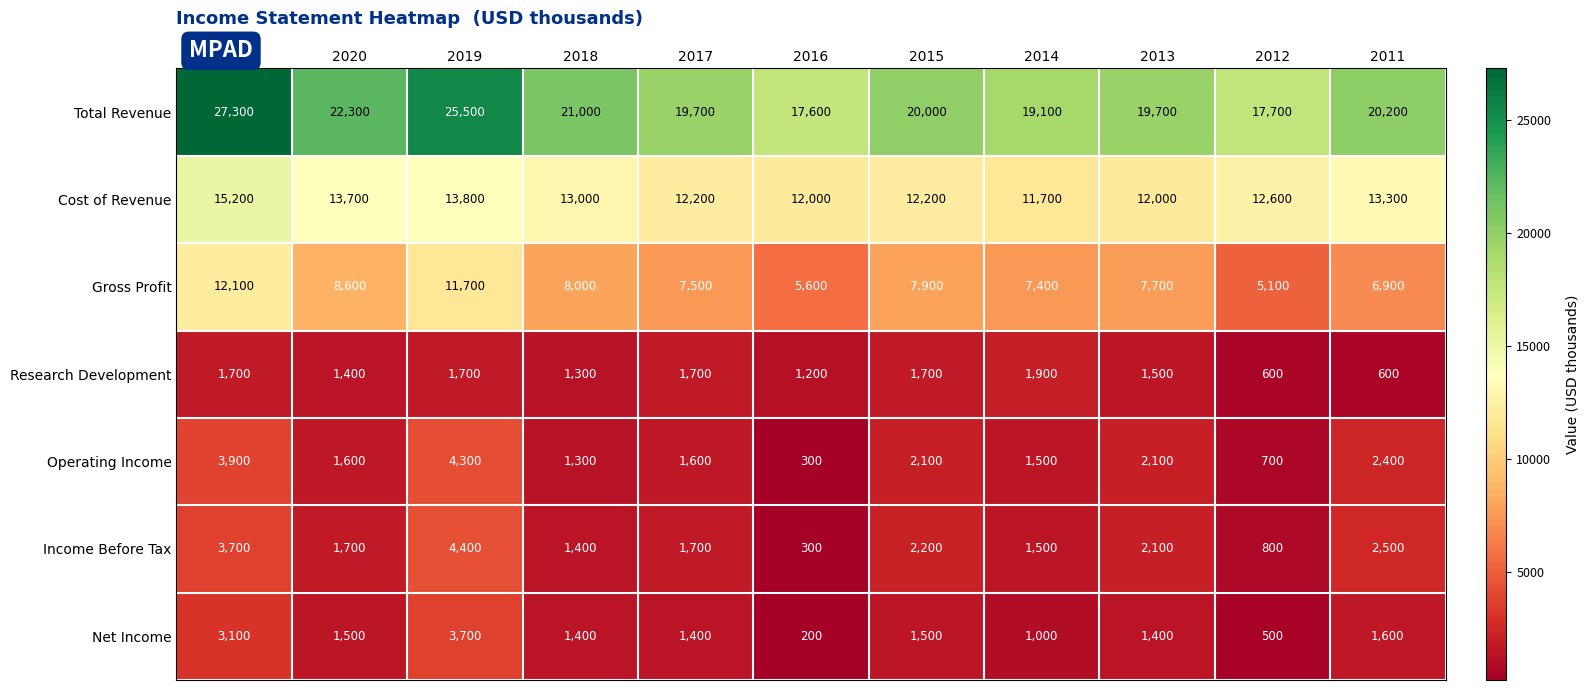

Rank the series by their maximum value, from lowest to highest.

Research Development, Net Income, Operating Income, Income Before Tax, Gross Profit, Cost of Revenue, Total Revenue